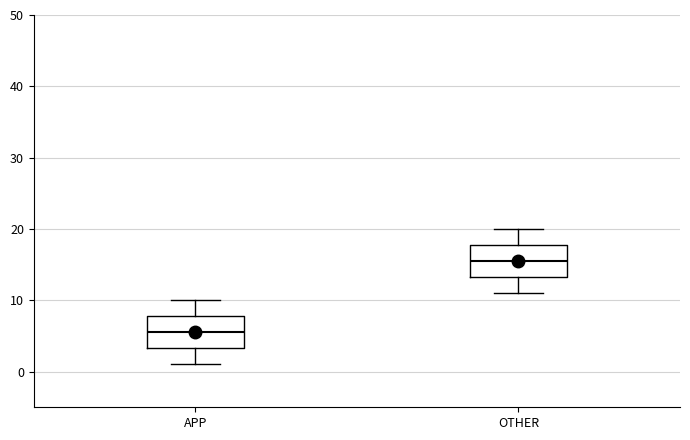

Which box's median line is the highest?

OTHER